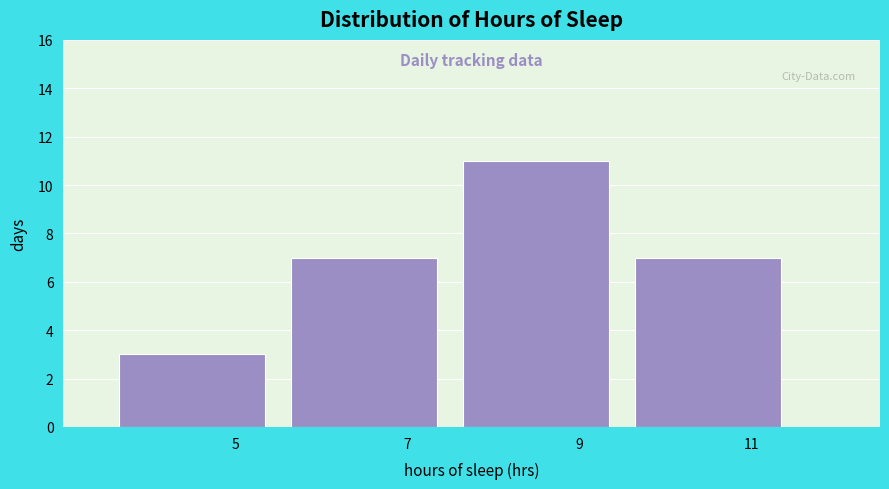

Reading left to right, list every bar in this chart as the range it spans on the x-axis followed by its height. The values are not printed on the chart, so give them approximately, as read against the axis.

3.5 to 5.5: 3
5.5 to 7.5: 7
7.5 to 9.5: 11
9.5 to 11.5: 7